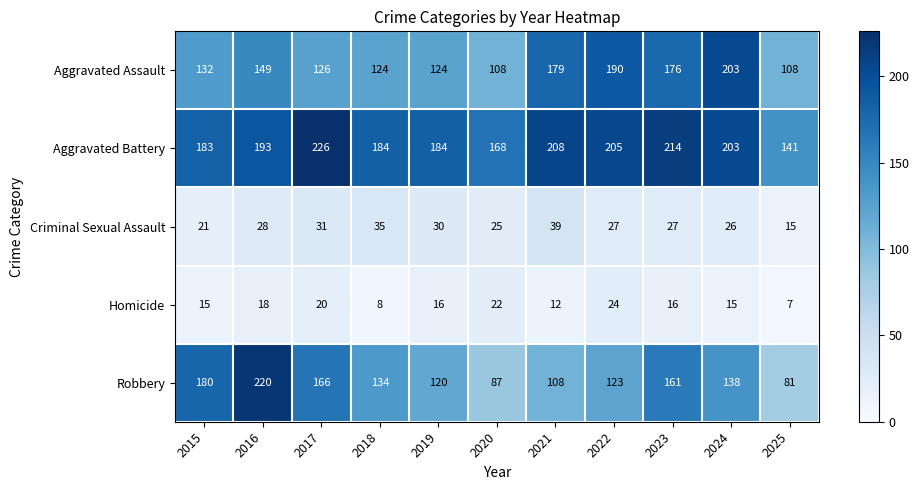

What value does the Homicide series have at 2015?

15